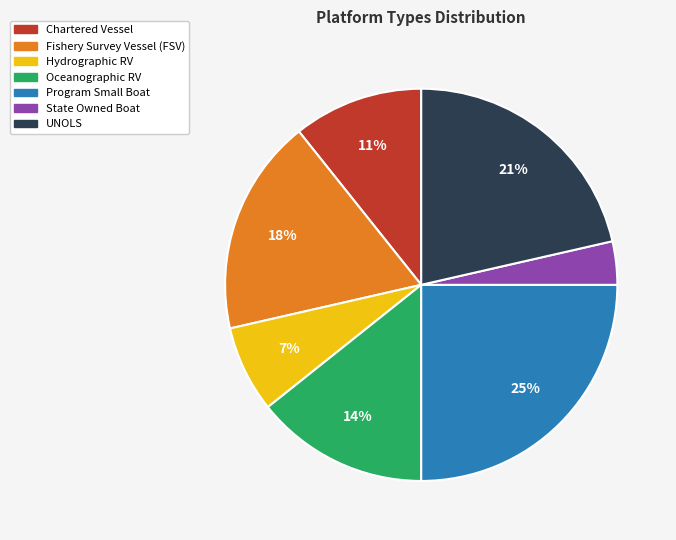

Which has a higher value, Fishery Survey Vessel (FSV) or Program Small Boat?

Program Small Boat